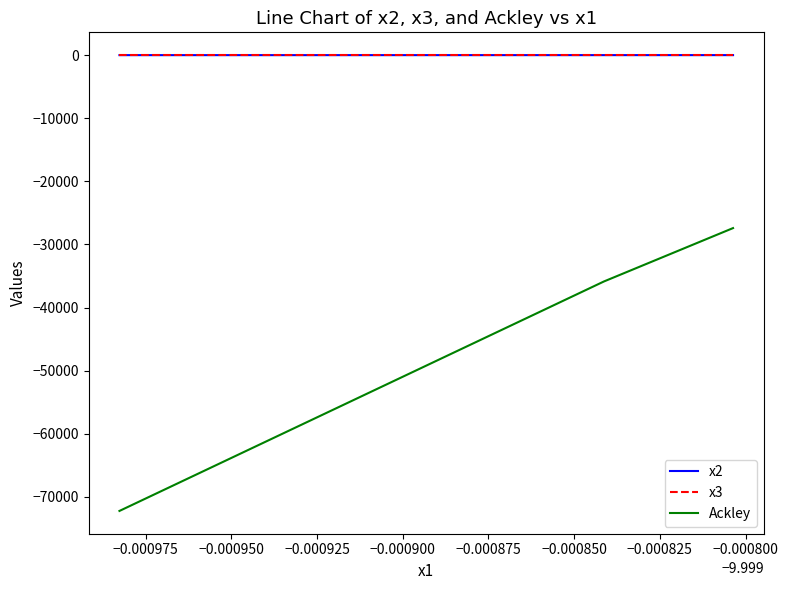

Which series has the largest range (max minus min)?

Ackley